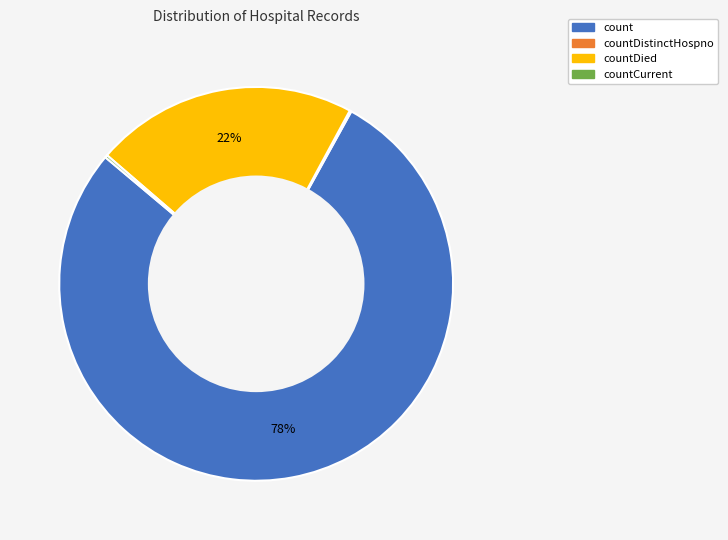

To the nearest percent, what is the difference between the largest and smallest slice percentages?

78%